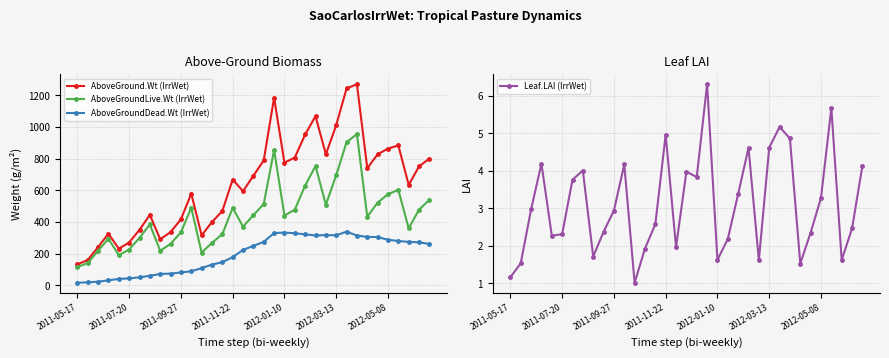

True or false: AboveGround.Wt (IrrWet) and AboveGroundDead.Wt (IrrWet) intersect in this chart.

False